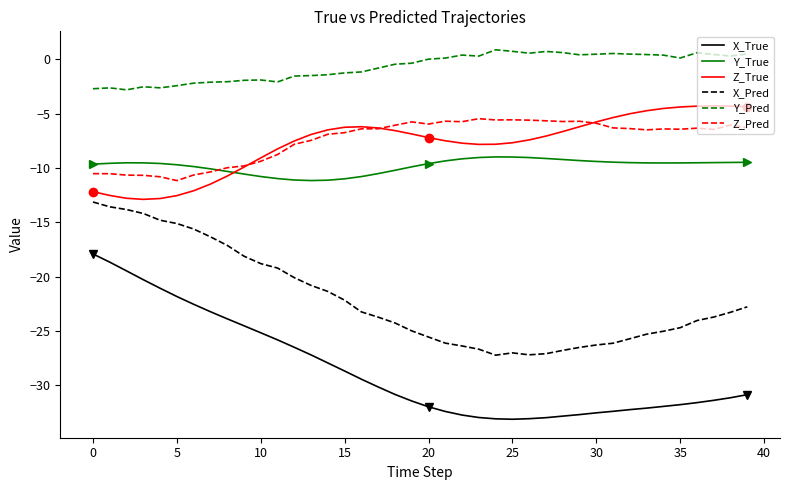

What is the difference between the maximum and minimum values in the X_Pred series?

14.1